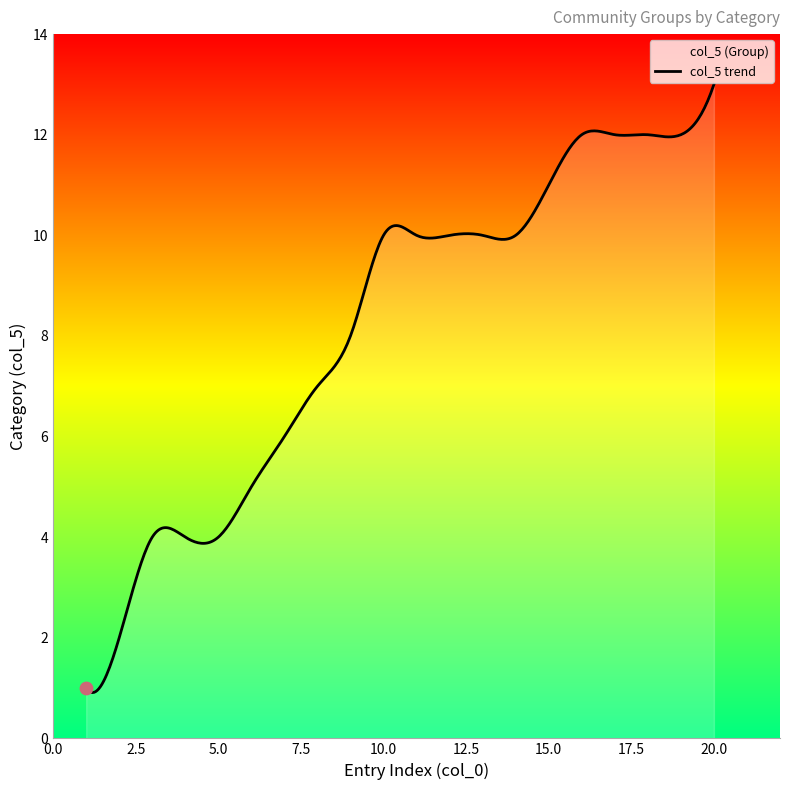

Approximately how many times larger is the value at 13 compared to 20?

0.8